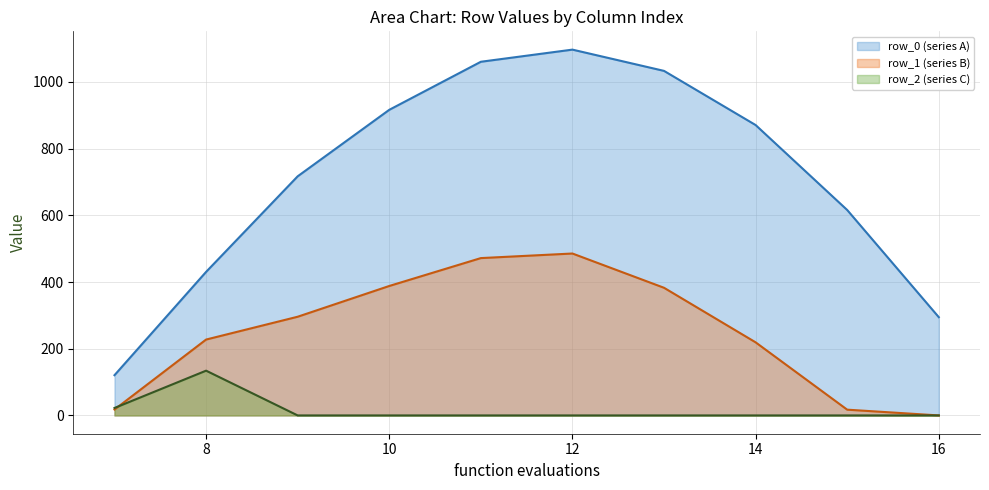

What is the sum of all row_1 values?

2505.4